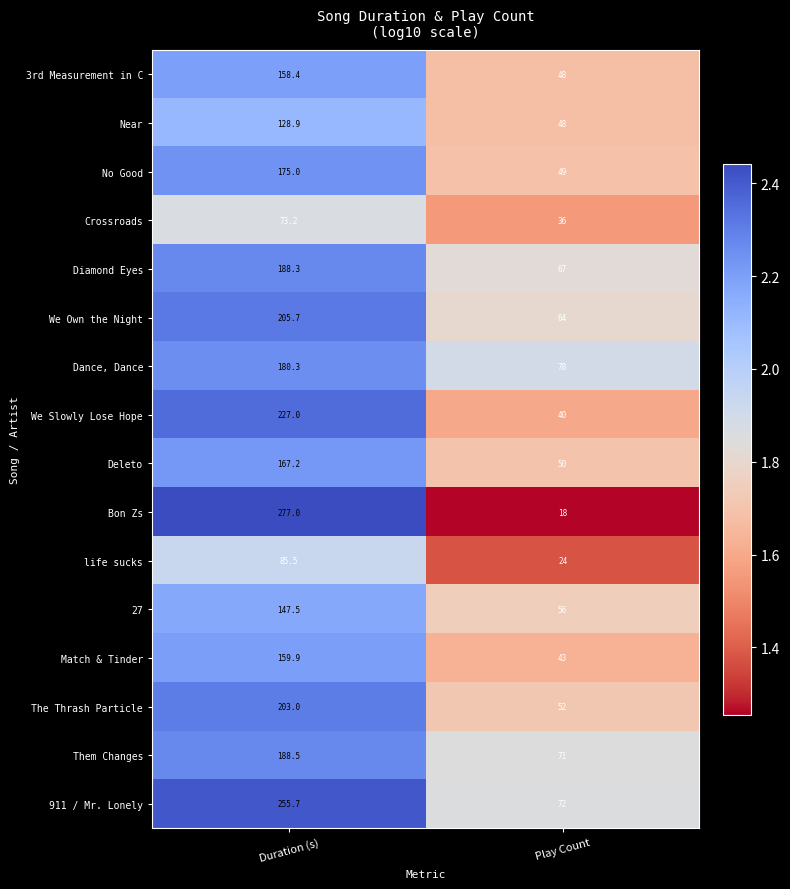

Which series has the largest range (max minus min)?

Bon Zs